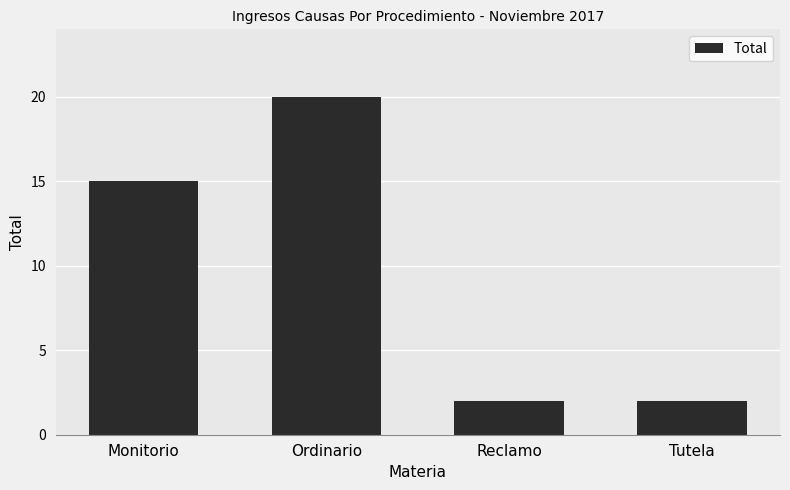

What is the ratio of the value at Tutela to the value at Reclamo?

1.0